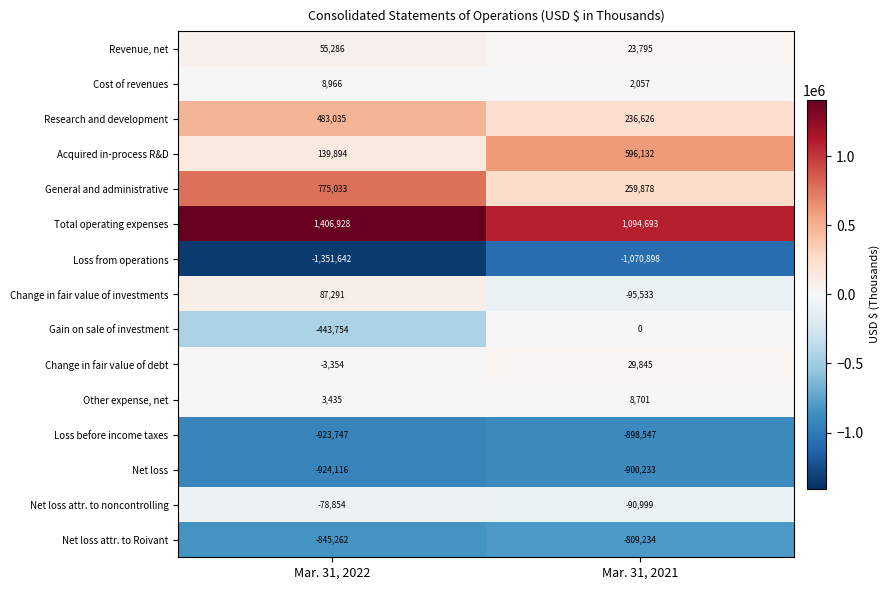

Reading right to left, extract all data points from this chart.

Revenue, net: 23795	55286
Cost of revenues: 2057	8966
Research and development: 236626	483035
Acquired in-process R&D: 596132	139894
General and administrative: 259878	775033
Total operating expenses: 1094693	1406928
Loss from operations: -1070898	-1351642
Change in fair value of investments: -95533	87291
Gain on sale of investment: 0	-443754
Change in fair value of debt: 29845	-3354
Other expense, net: 8701	3435
Loss before income taxes: -898547	-923747
Net loss: -900233	-924116
Net loss attr. to noncontrolling: -90999	-78854
Net loss attr. to Roivant: -809234	-845262